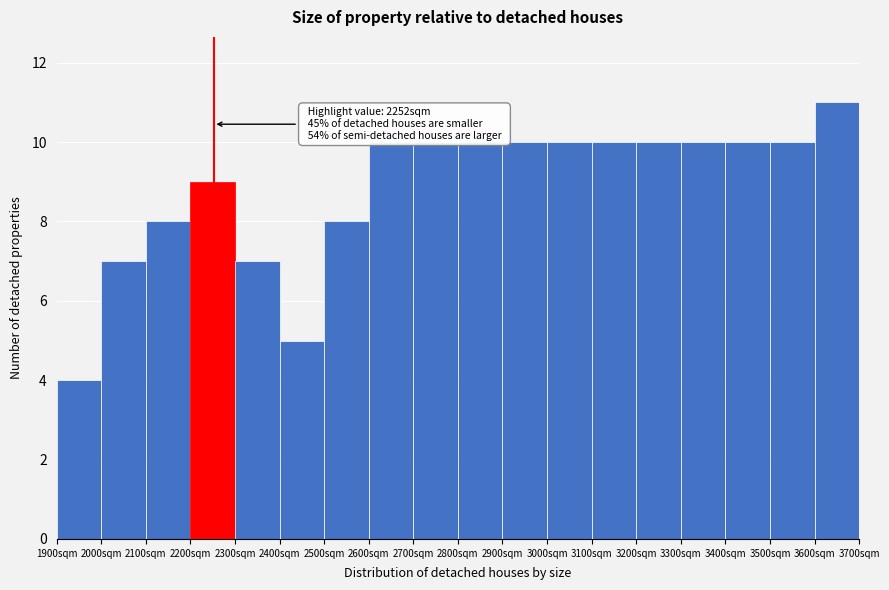

Which range on the x-axis has the tallest bar?

3600 to 3700